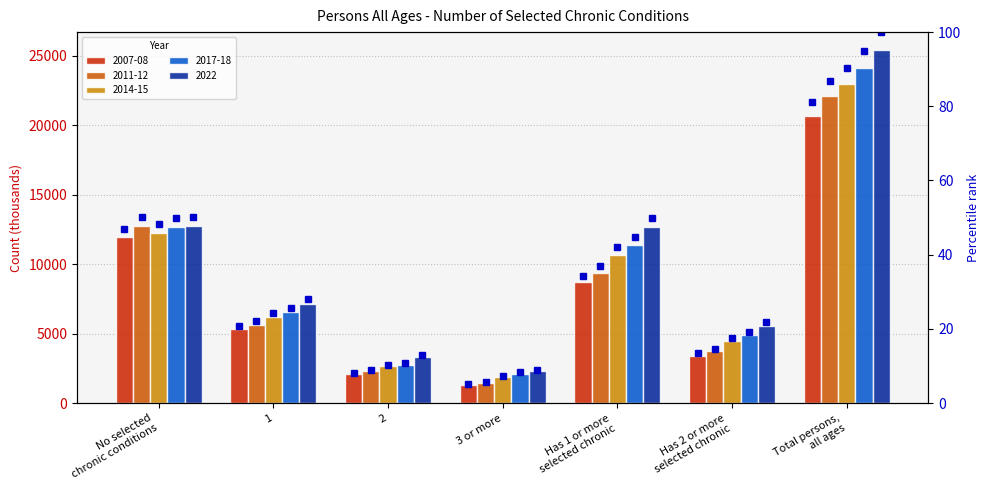

Which category has the highest value across all series?

Total persons,
all ages